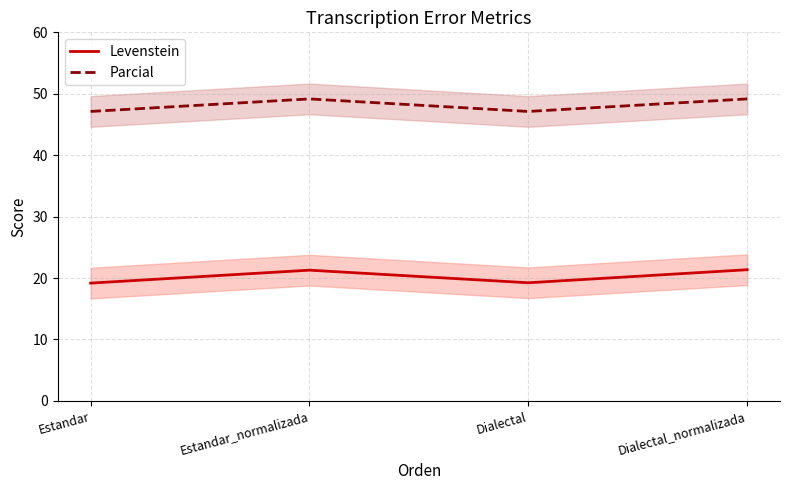

List the series in order of their peak value, highest first.

Parcial, Levenstein